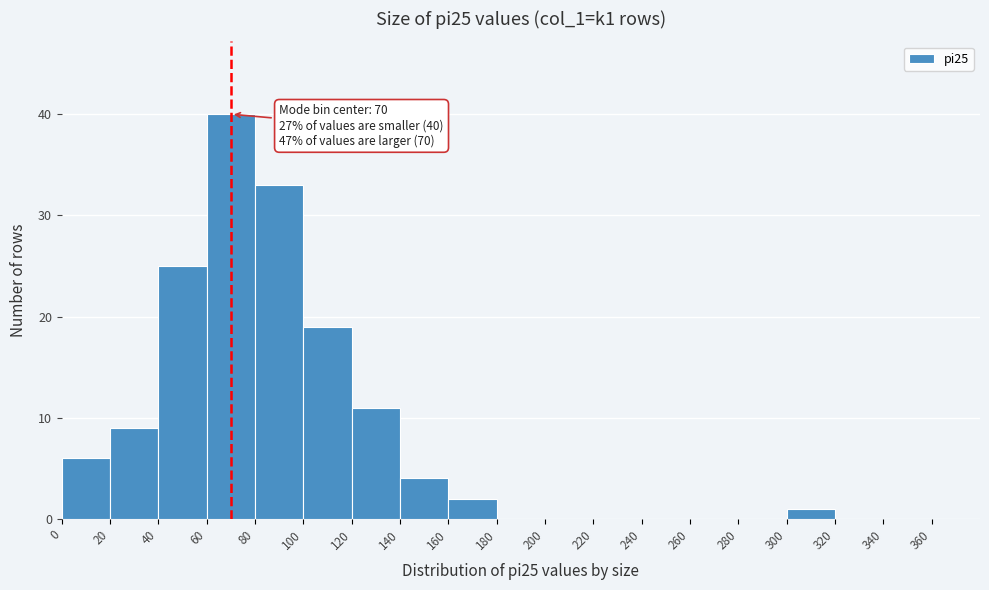

Over which range of the x-axis is the bar tallest?

60 to 80